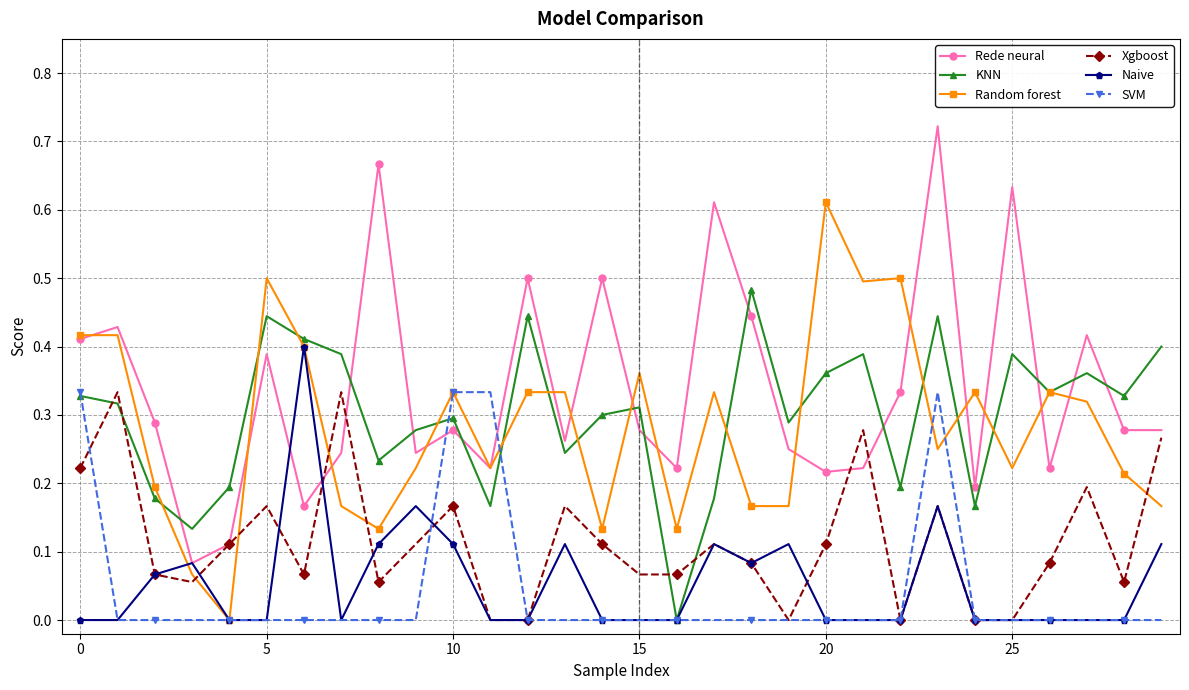

How many times do SVM and Rede neural cross each other?

2